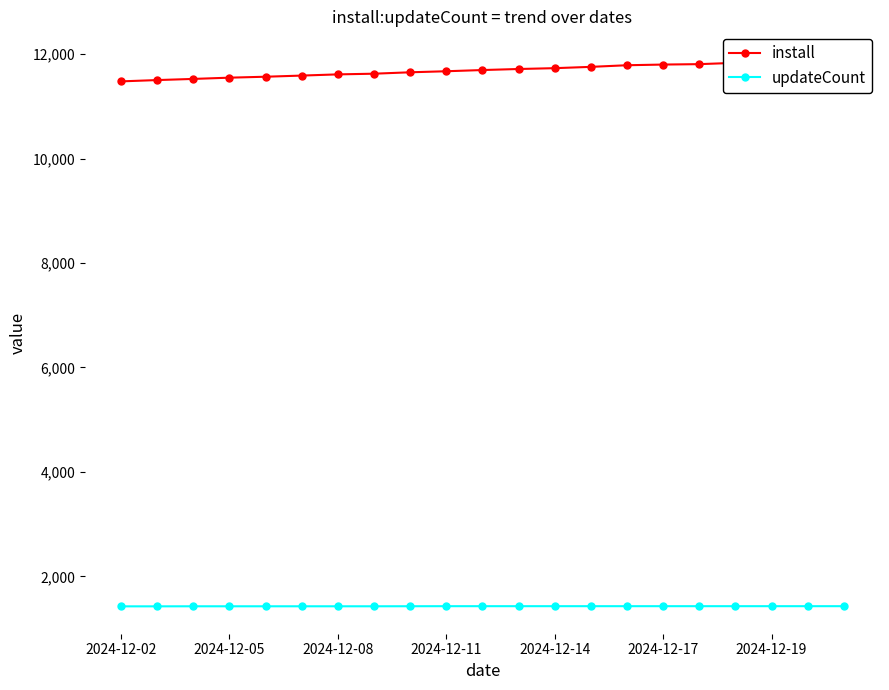

Reading left to right, what are all the values shown in this chart?

install: 11479	11504	11526	11550	11568	11590	11613	11626	11653	11673	11696	11716	11732	11757	11788	11801	11809	11834	11867	11892	11913
updateCount: 1425	1425	1426	1426	1426	1426	1426	1426	1427	1428	1428	1428	1428	1428	1428	1428	1428	1428	1428	1428	1428